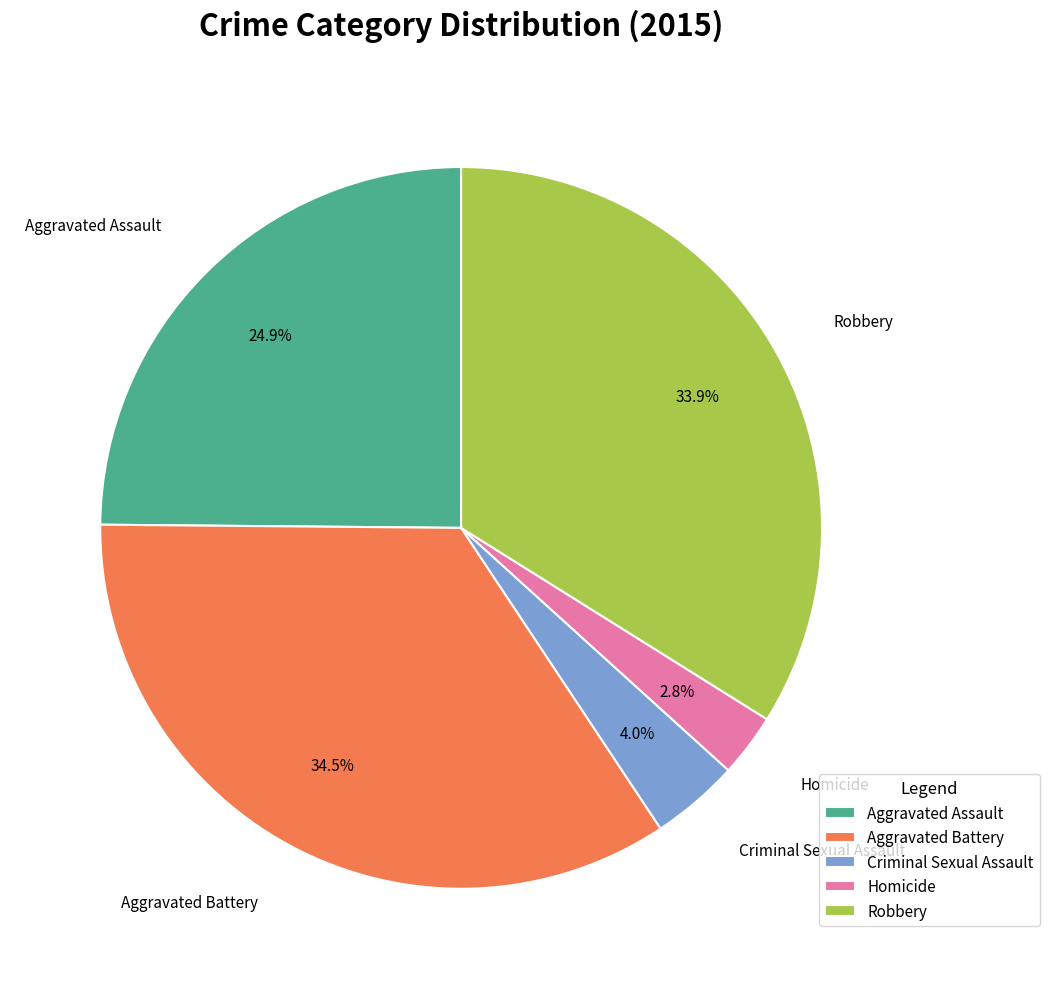

Which has a higher value, Aggravated Assault or Robbery?

Robbery